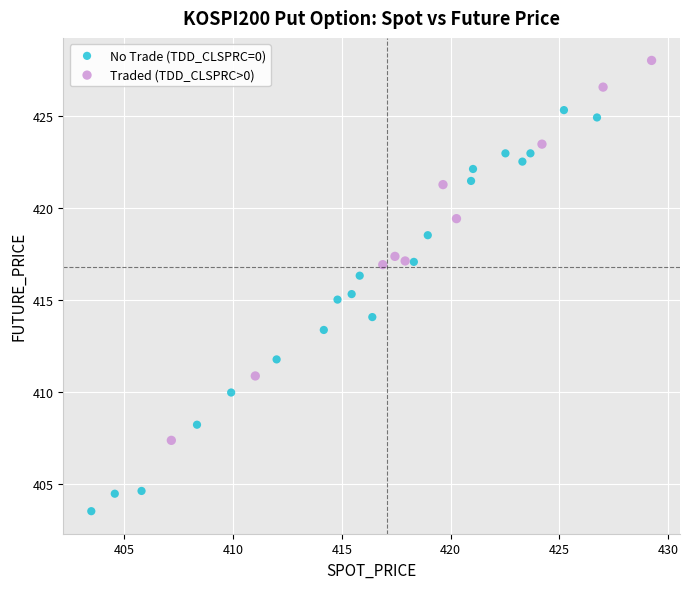

Which series reaches the maximum Y coordinate?

Traded (TDD_CLSPRC>0)